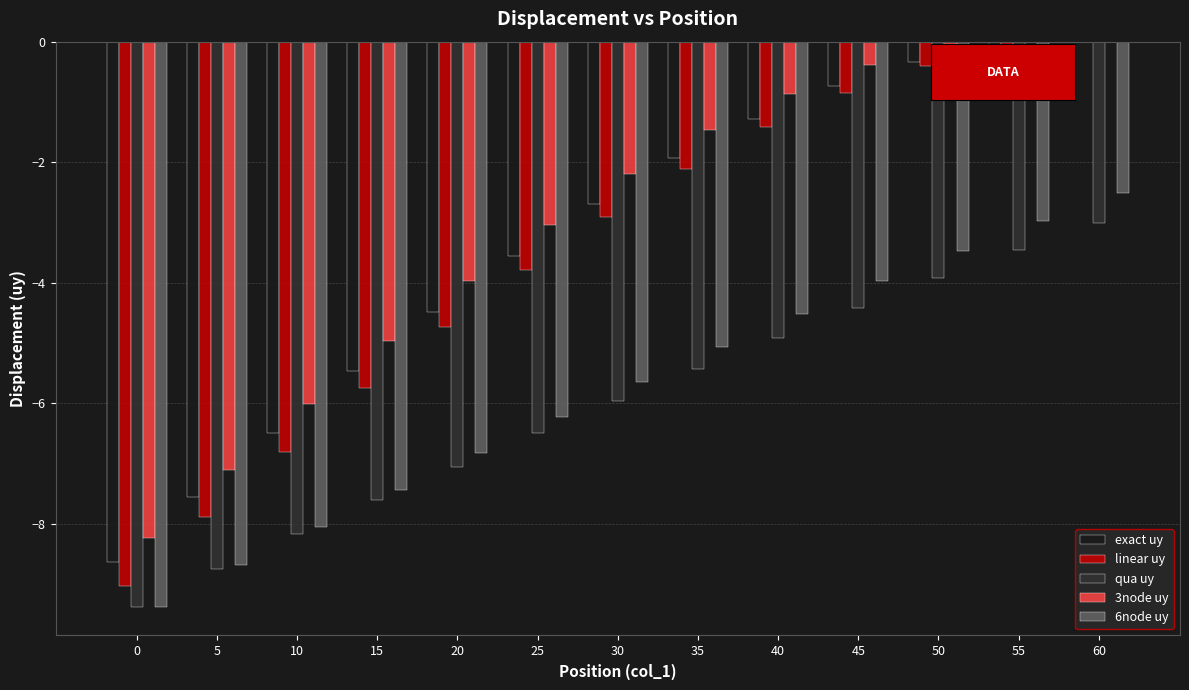

What are all the series names shown in the legend?

exact uy, linear uy, qua uy, 3node uy, 6node uy